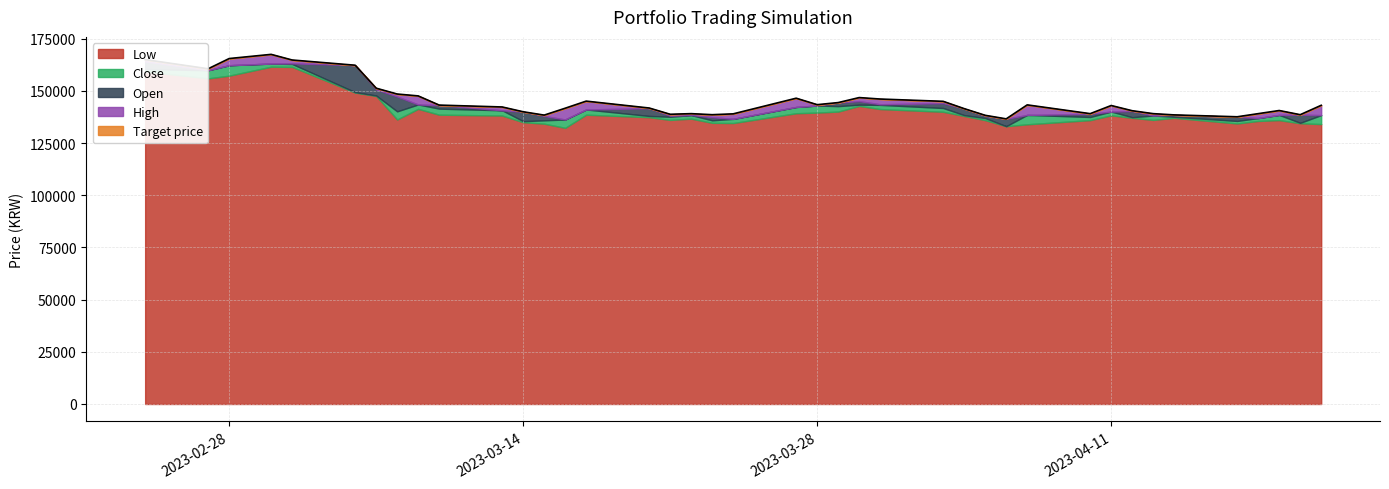

At which category does Open reach its first local valley?

2023-02-27